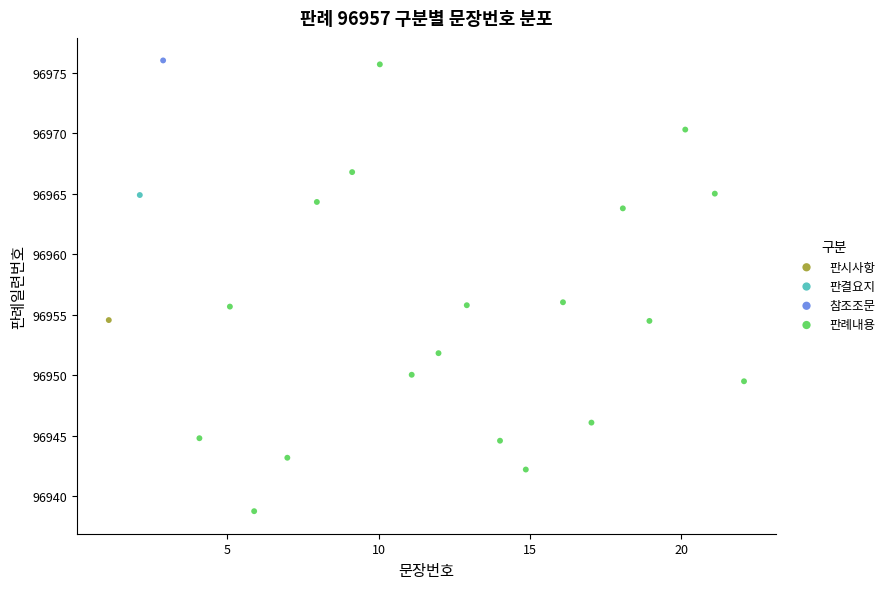

What are all the series names shown in the legend?

판시사항, 판결요지, 참조조문, 판례내용